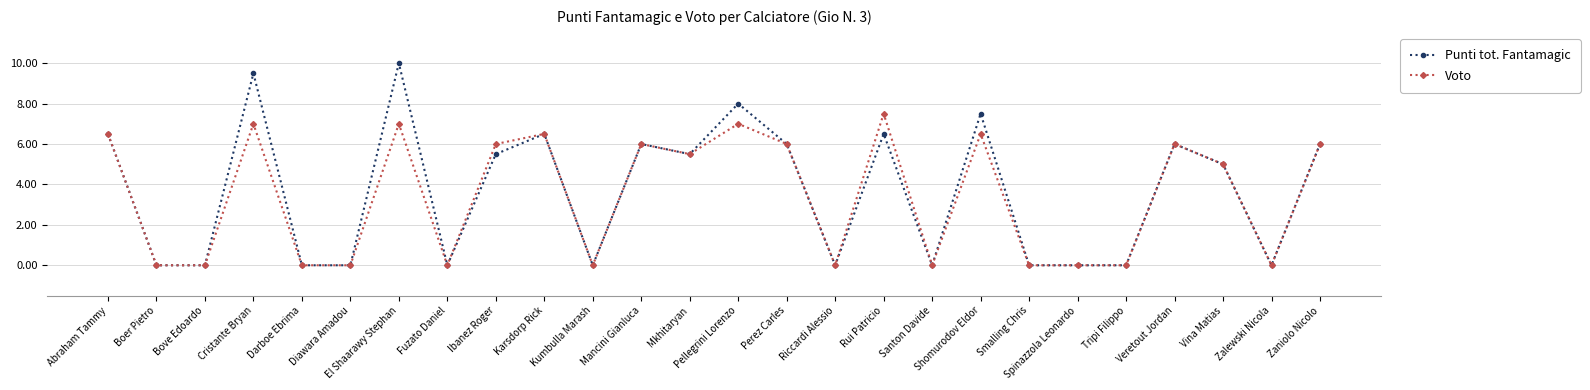

Reading left to right, what are all the values shown in this chart?

Punti tot. Fantamagic: Abraham Tammy=6.5	Boer Pietro=0.0	Bove Edoardo=0.0	Cristante Bryan=9.5	Darboe Ebrima=0.0	Diawara Amadou=0.0	El Shaarawy Stephan=10.0	Fuzato Daniel=0.0	Ibanez Roger=5.5	Karsdorp Rick=6.5	Kumbulla Marash=0.0	Mancini Gianluca=6.0	Mkhitaryan=5.5	Pellegrini Lorenzo=8.0	Perez Carles=6.0	Riccardi Alessio=0.0	Rui Patricio=6.5	Santon Davide=0.0	Shomurodov Eldor=7.5	Smalling Chris=0.0	Spinazzola Leonardo=0.0	Tripi Filippo=0.0	Veretout Jordan=6.0	Vina Matias=5.0	Zalewski Nicola=0.0	Zaniolo Nicolo=6.0
Voto: Abraham Tammy=6.5	Boer Pietro=0.0	Bove Edoardo=0.0	Cristante Bryan=7.0	Darboe Ebrima=0.0	Diawara Amadou=0.0	El Shaarawy Stephan=7.0	Fuzato Daniel=0.0	Ibanez Roger=6.0	Karsdorp Rick=6.5	Kumbulla Marash=0.0	Mancini Gianluca=6.0	Mkhitaryan=5.5	Pellegrini Lorenzo=7.0	Perez Carles=6.0	Riccardi Alessio=0.0	Rui Patricio=7.5	Santon Davide=0.0	Shomurodov Eldor=6.5	Smalling Chris=0.0	Spinazzola Leonardo=0.0	Tripi Filippo=0.0	Veretout Jordan=6.0	Vina Matias=5.0	Zalewski Nicola=0.0	Zaniolo Nicolo=6.0